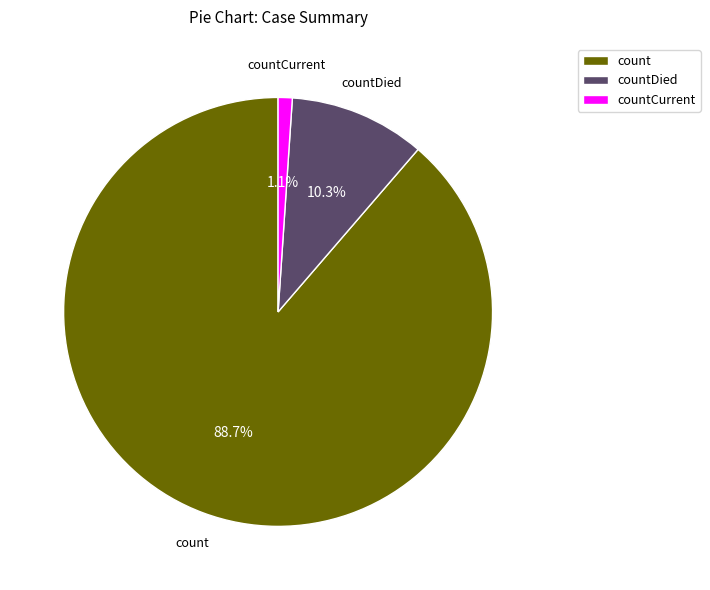

Is the sum of countDied and countCurrent greater than half?

No